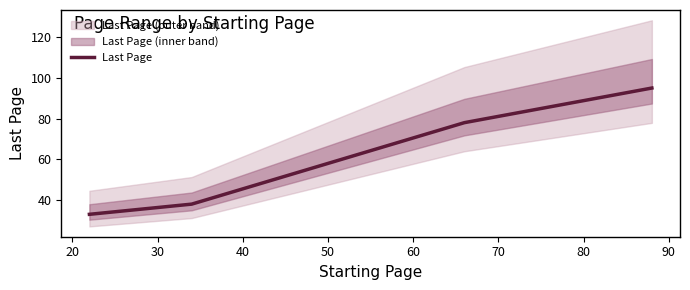

True or false: Last Page has more than 1 interior local peaks.

False